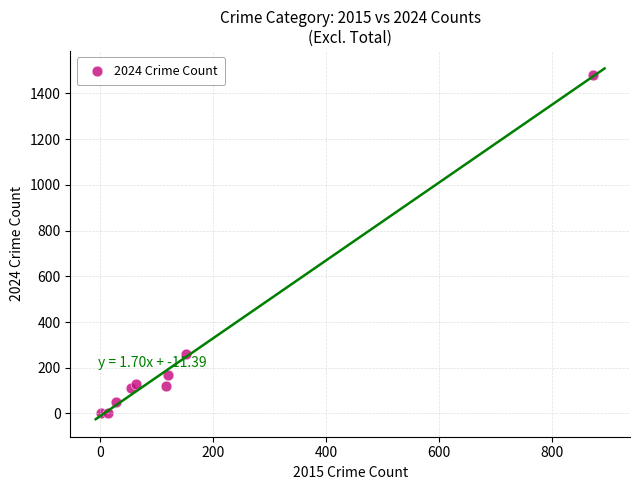

What is the average X value?

158